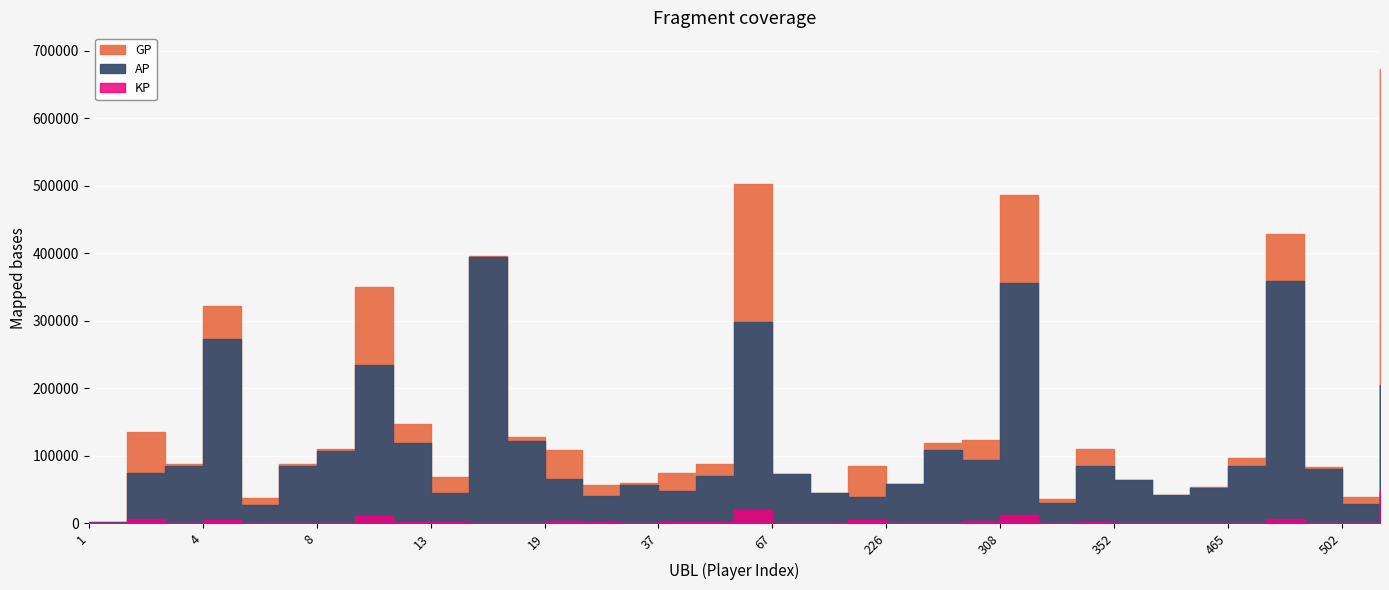

Which label corresponds to the largest value in the chart?

507